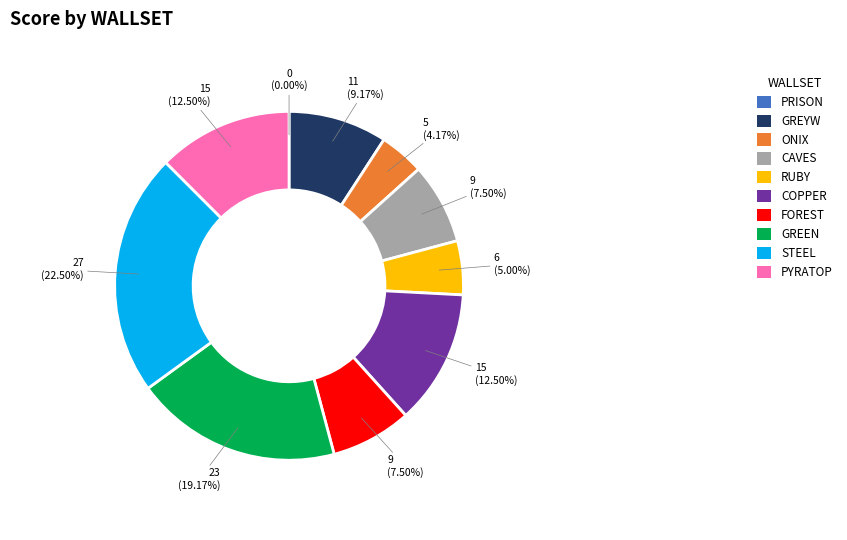

To the nearest percent, what is the average slice percentage?

10%